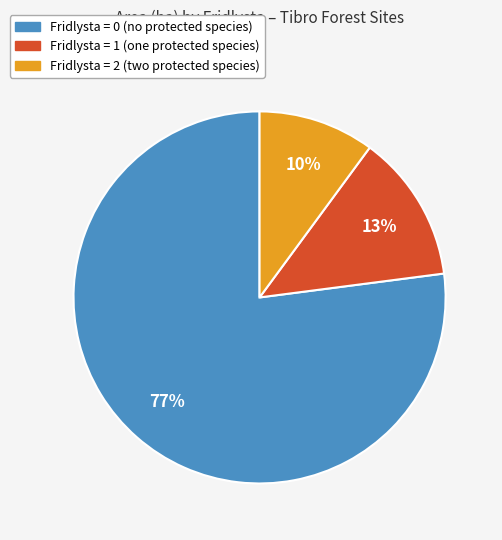

Is the sum of Fridlysta = 0 and Fridlysta = 2 greater than half?

Yes